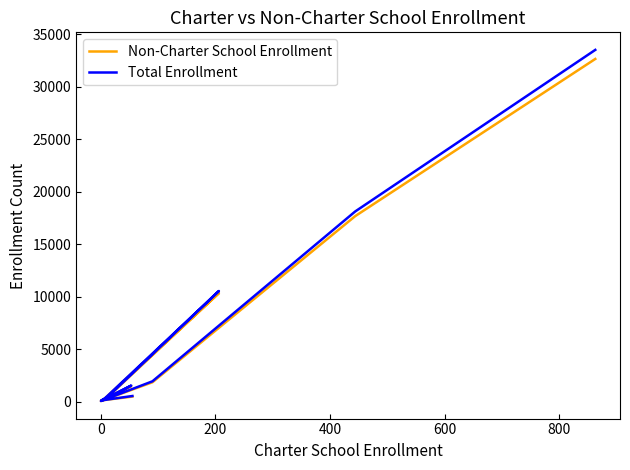

Which series has the largest total across all categories?

Total Enrollment